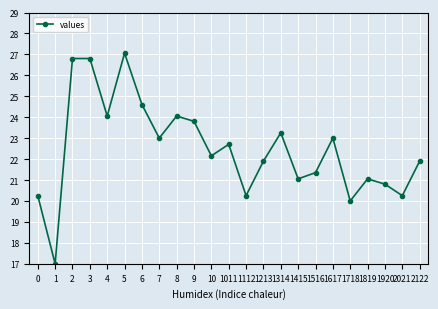

Is it true that the value at 7 is 6.4?

False